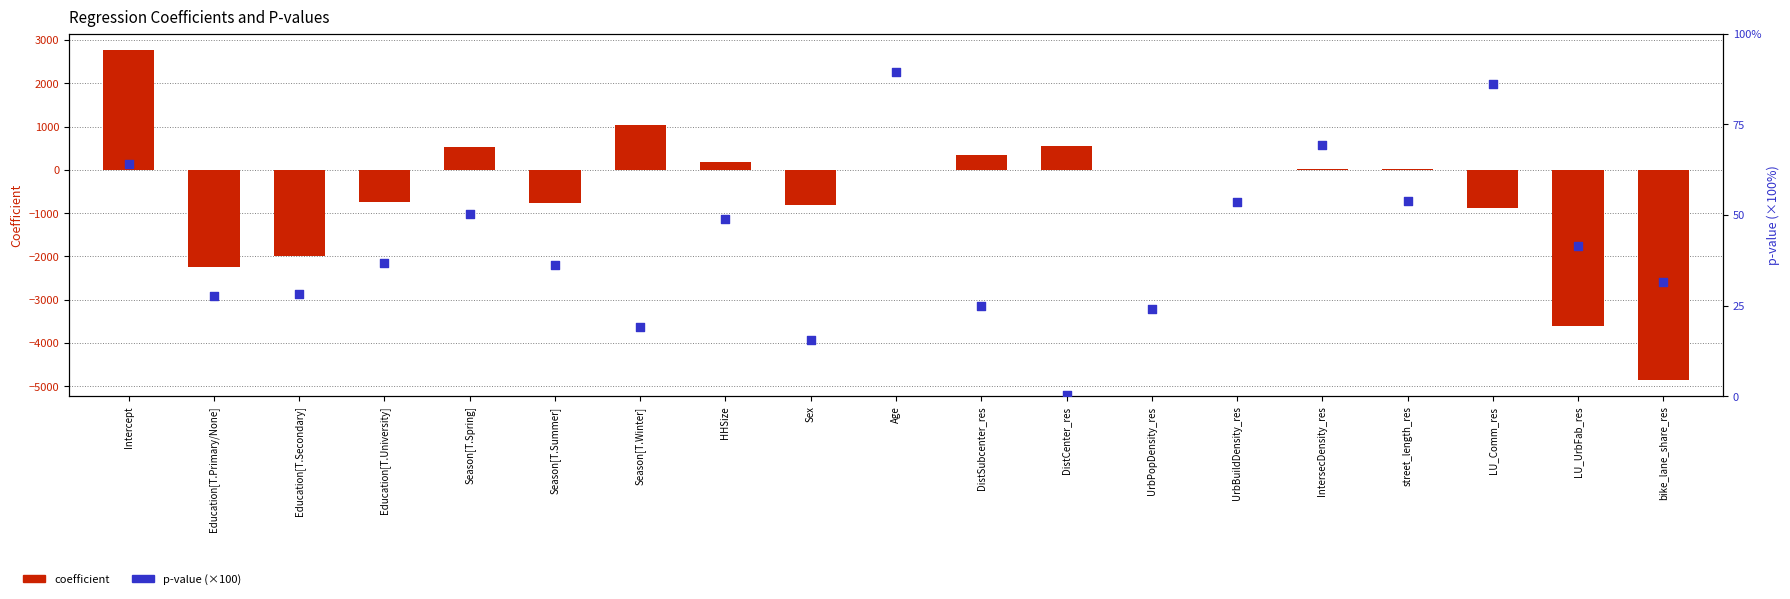

What is the total value across all series at HHSize?

230.7